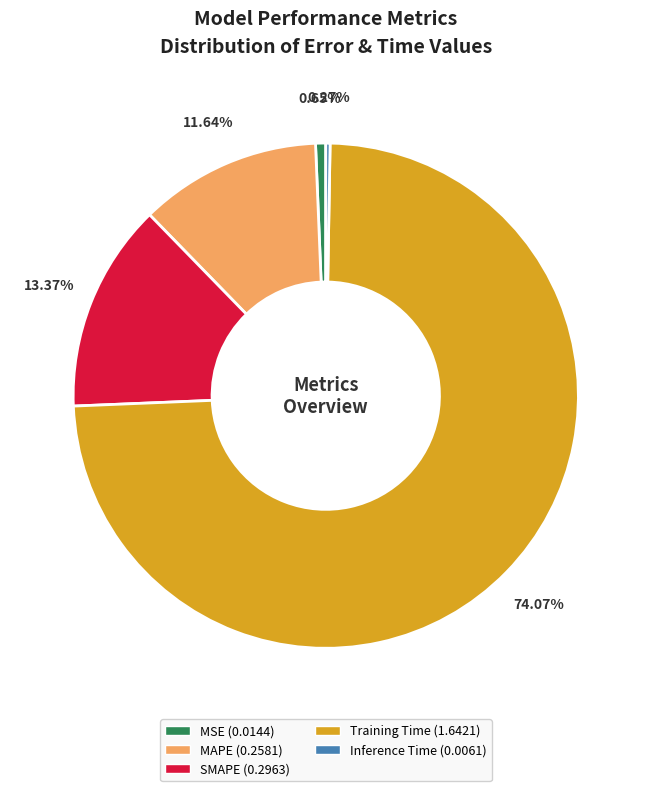

Does any single category account for the majority?

Yes